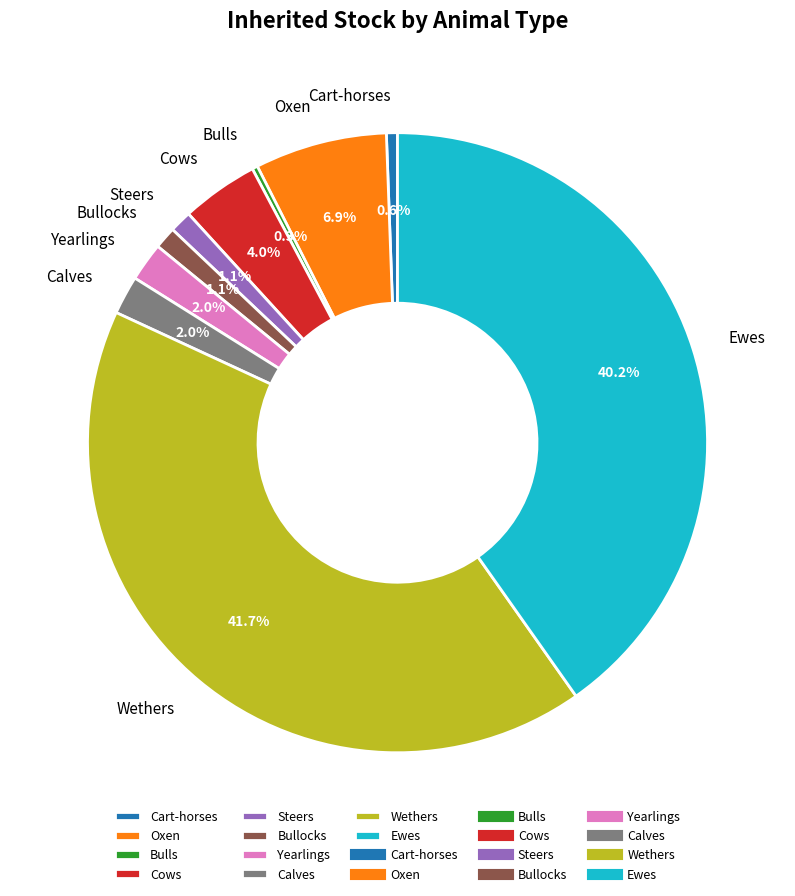

Between Calves and Bullocks, which is larger?

Calves